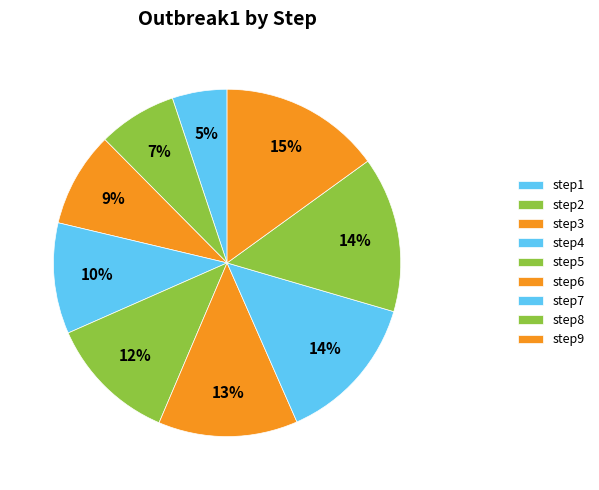

The step4 slice represents 21% of the pie. True or false?

False